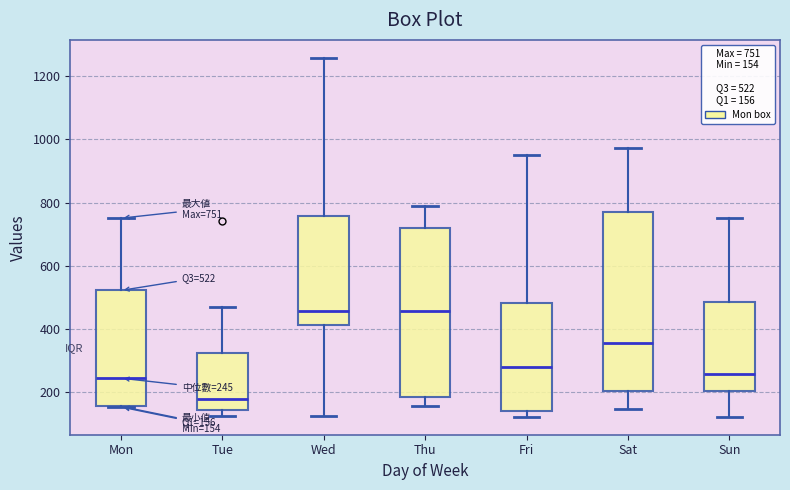

Comparing the boxes themselves (not the whiskers), which one is the tallest?

Sat